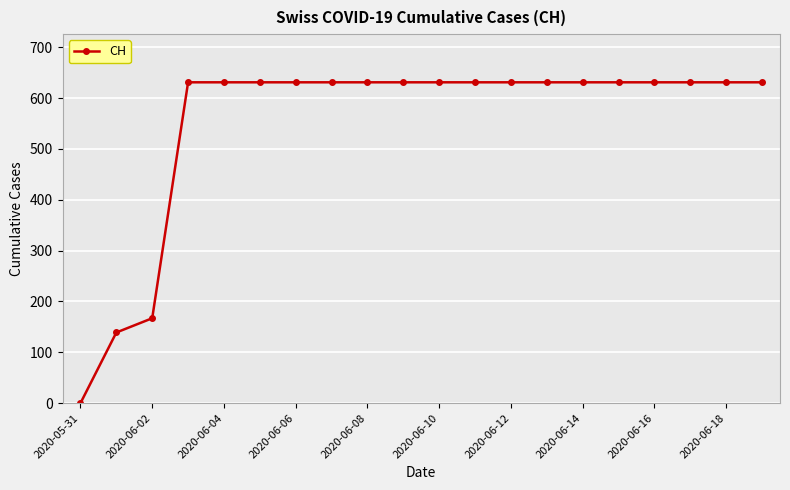

What is the value of the 13th point from the left?

631